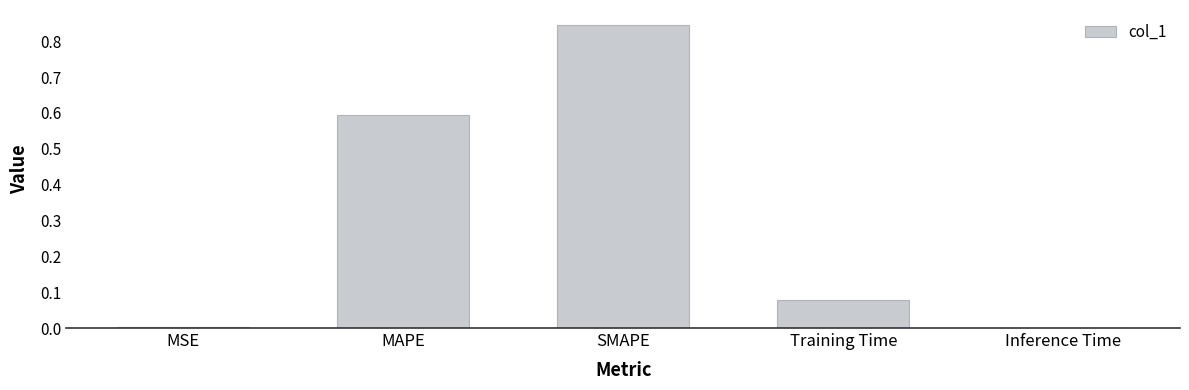

Which has a higher value, Training Time or MSE?

Training Time